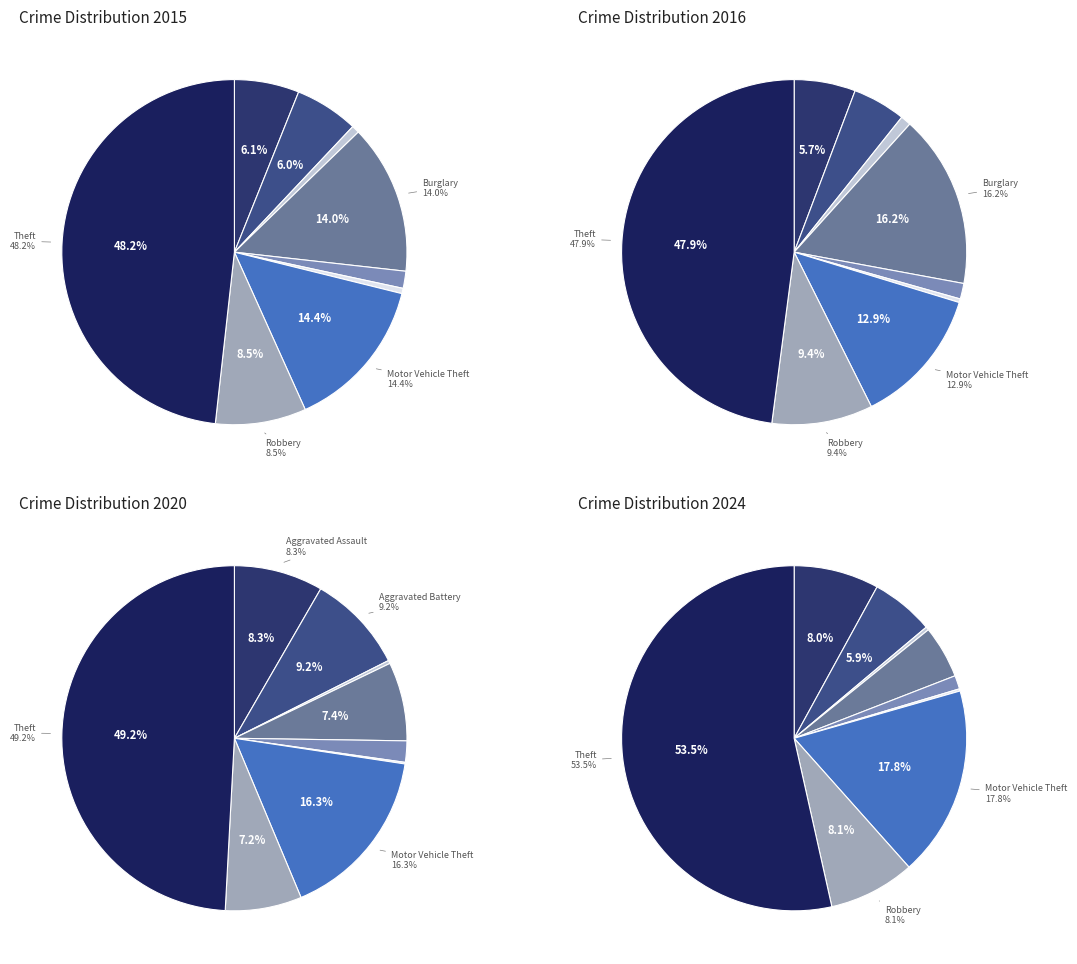

Which category has the smallest portion of the pie?

Homicide